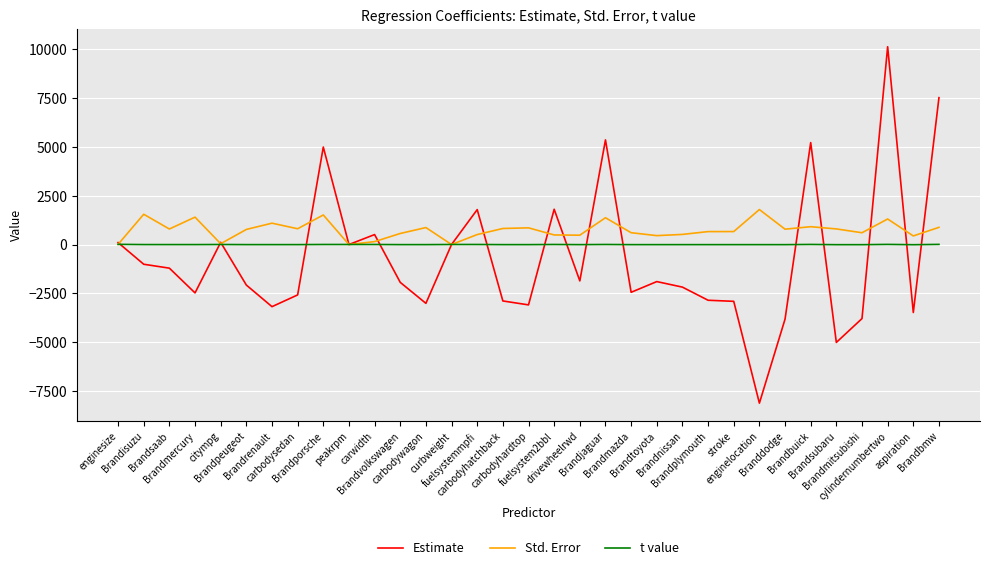

Which series has the widest spread of values?

Estimate